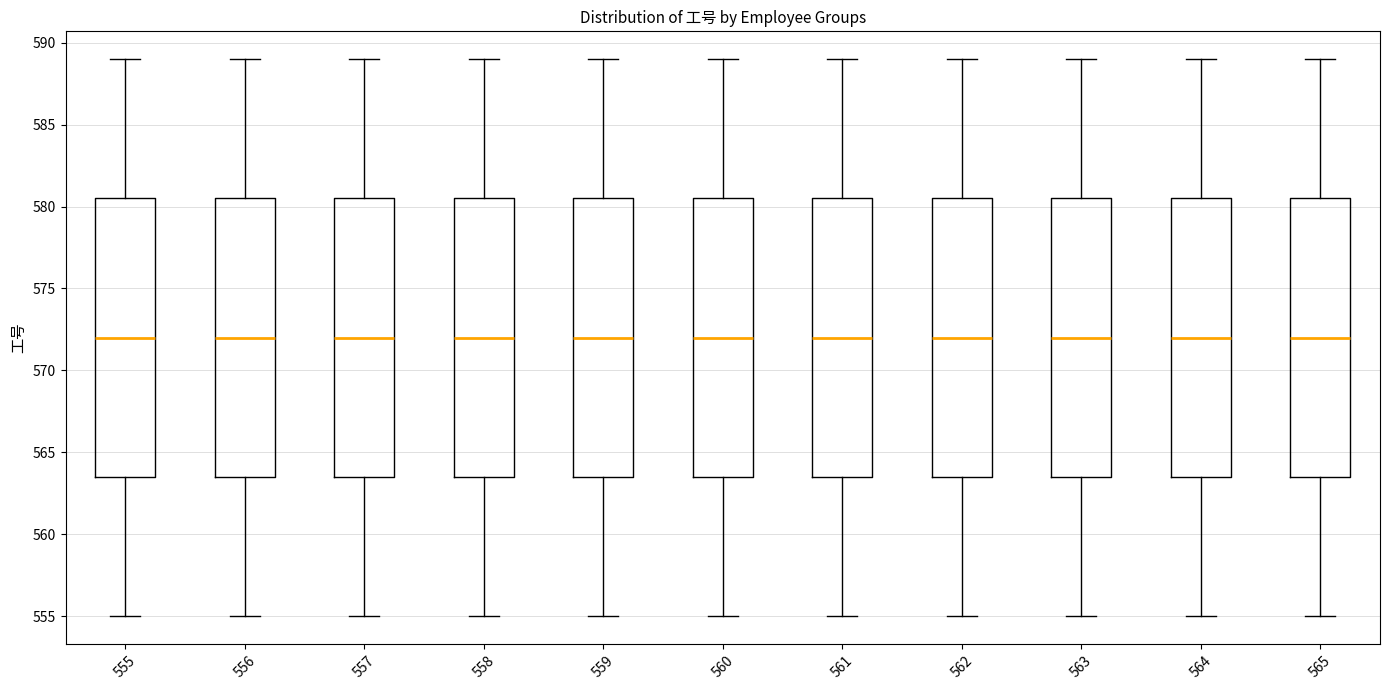

Reading left to right, read every box against the y-axis: the position of its median line, the range the box covers, and the ends of its whiskers. The values are not printed on the chart, so give them approximately, as read against the axis.

555: median 572.0, box 563.5 to 580.5, whiskers 555.0 to 589.0
556: median 572.0, box 563.5 to 580.5, whiskers 555.0 to 589.0
557: median 572.0, box 563.5 to 580.5, whiskers 555.0 to 589.0
558: median 572.0, box 563.5 to 580.5, whiskers 555.0 to 589.0
559: median 572.0, box 563.5 to 580.5, whiskers 555.0 to 589.0
560: median 572.0, box 563.5 to 580.5, whiskers 555.0 to 589.0
561: median 572.0, box 563.5 to 580.5, whiskers 555.0 to 589.0
562: median 572.0, box 563.5 to 580.5, whiskers 555.0 to 589.0
563: median 572.0, box 563.5 to 580.5, whiskers 555.0 to 589.0
564: median 572.0, box 563.5 to 580.5, whiskers 555.0 to 589.0
565: median 572.0, box 563.5 to 580.5, whiskers 555.0 to 589.0